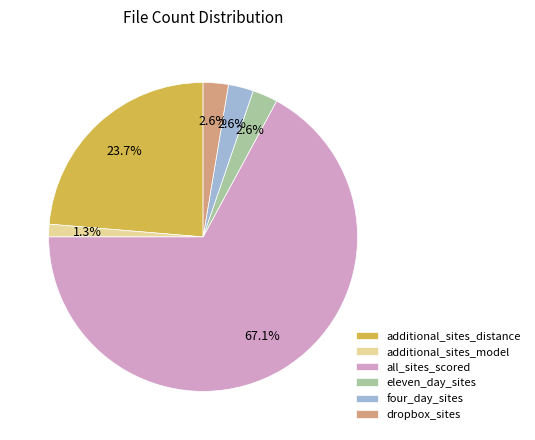

Which category has the smallest portion of the pie?

additional_sites_model